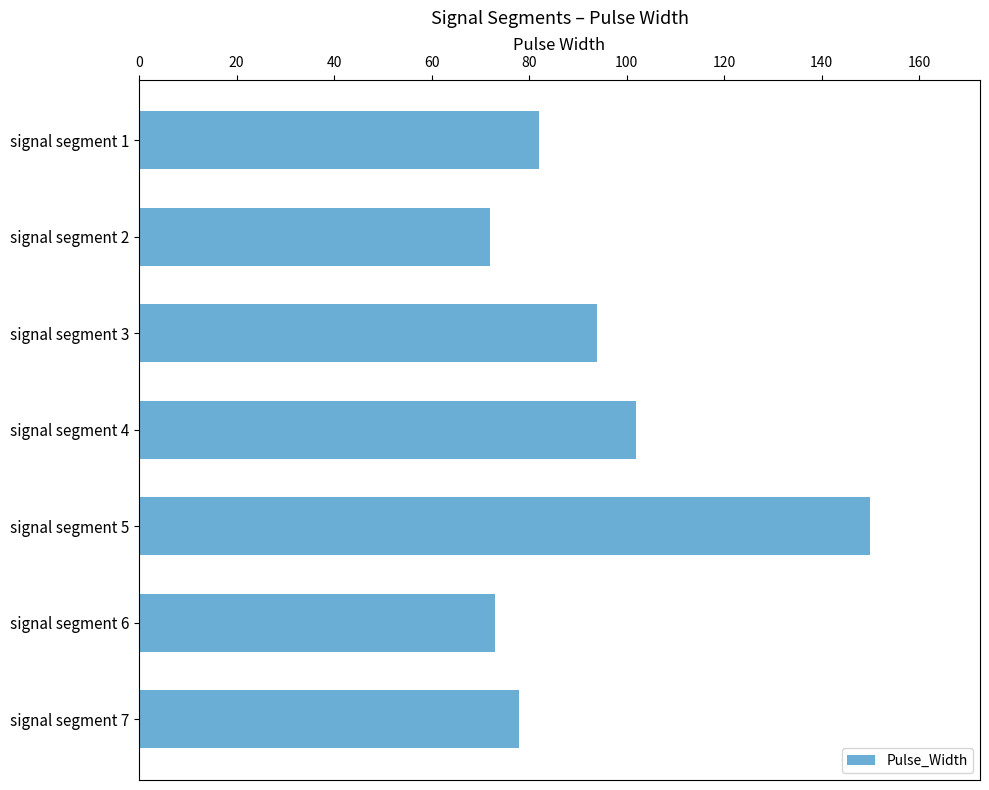

How many data points are less than 82?

3